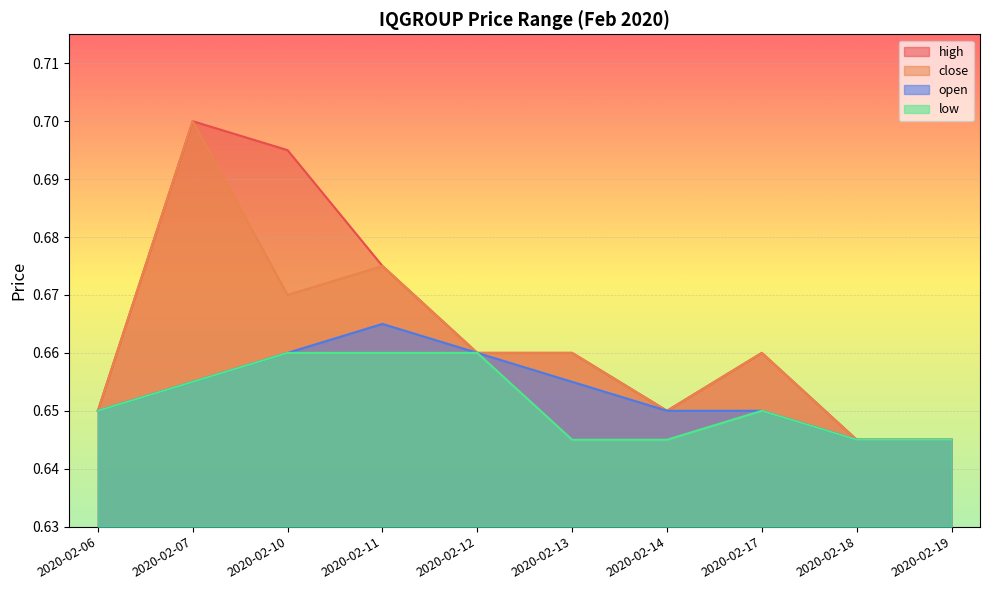

Reading left to right, extract all data points from this chart.

high: 2020-02-06=0.7	2020-02-07=0.7	2020-02-10=0.7	2020-02-11=0.7	2020-02-12=0.7	2020-02-13=0.7	2020-02-14=0.7	2020-02-17=0.7	2020-02-18=0.6	2020-02-19=0.6
close: 2020-02-06=0.7	2020-02-07=0.7	2020-02-10=0.7	2020-02-11=0.7	2020-02-12=0.7	2020-02-13=0.7	2020-02-14=0.7	2020-02-17=0.7	2020-02-18=0.6	2020-02-19=0.6
open: 2020-02-06=0.7	2020-02-07=0.7	2020-02-10=0.7	2020-02-11=0.7	2020-02-12=0.7	2020-02-13=0.7	2020-02-14=0.7	2020-02-17=0.7	2020-02-18=0.6	2020-02-19=0.6
low: 2020-02-06=0.7	2020-02-07=0.7	2020-02-10=0.7	2020-02-11=0.7	2020-02-12=0.7	2020-02-13=0.6	2020-02-14=0.6	2020-02-17=0.7	2020-02-18=0.6	2020-02-19=0.6